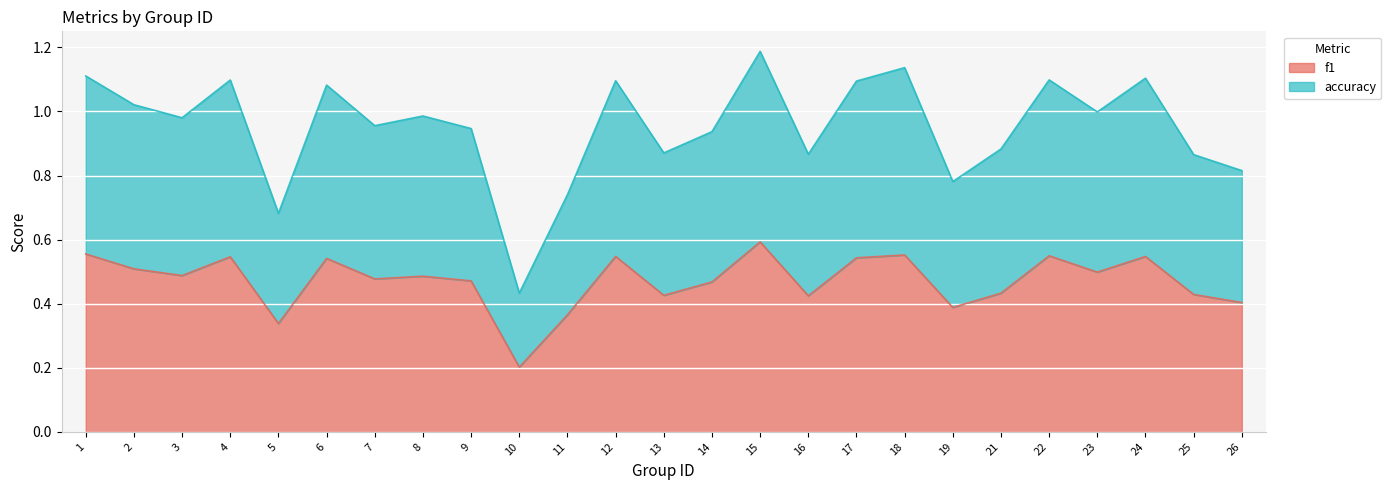

At which category is the sum across all series the highest?

15